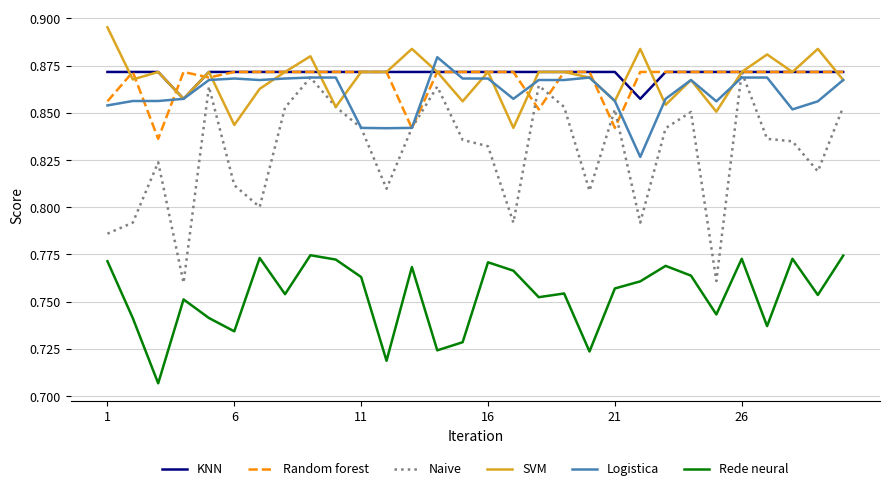

Which series has the widest spread of values?

Naive